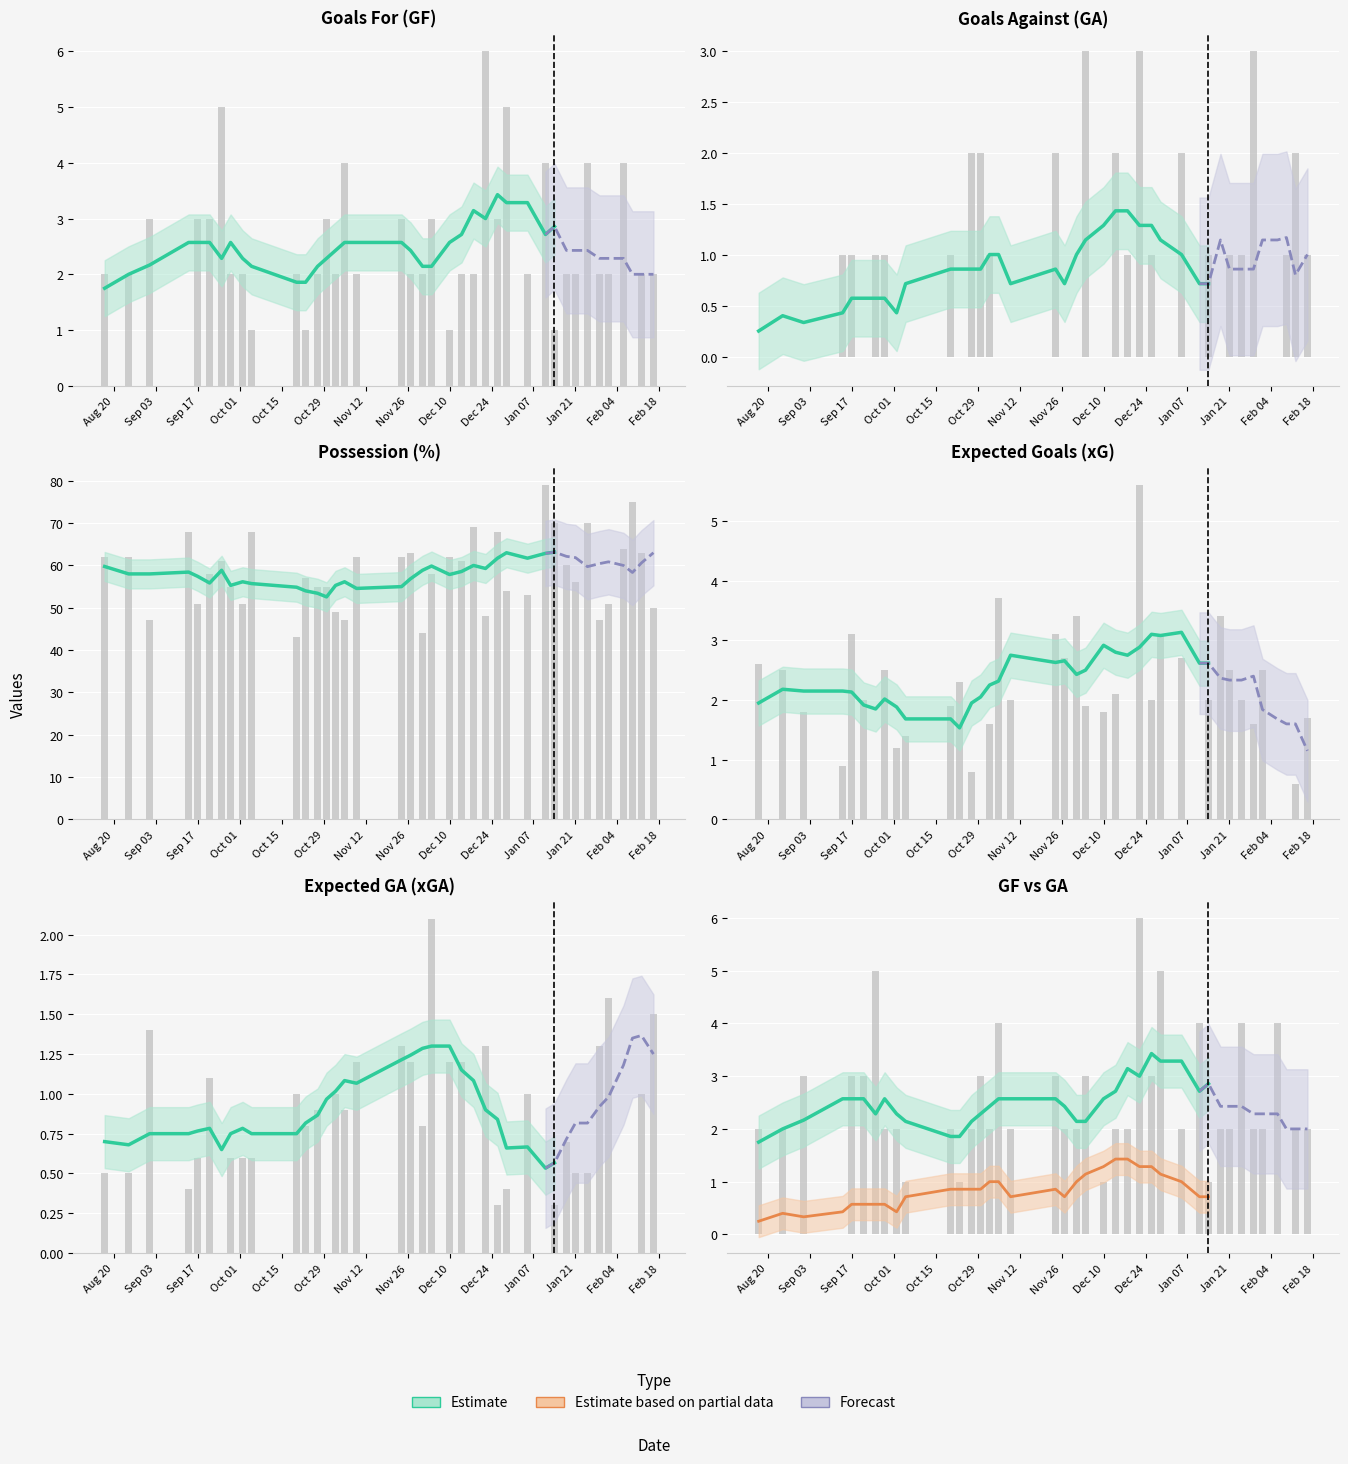

What is the spread (max minus min) of values at 4?

50